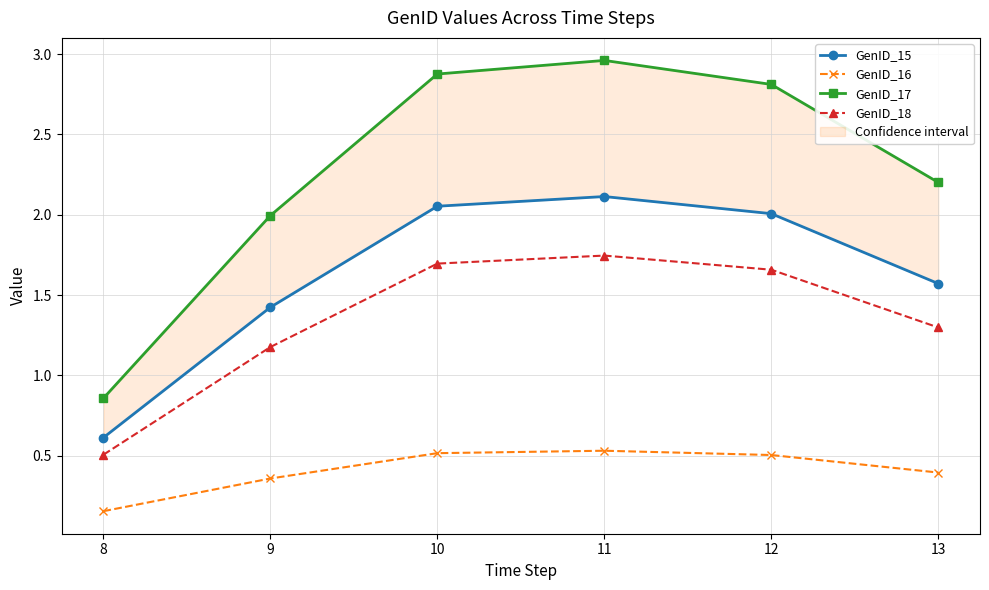

Is it true that GenID_16 equals 0.3 at 11?

False